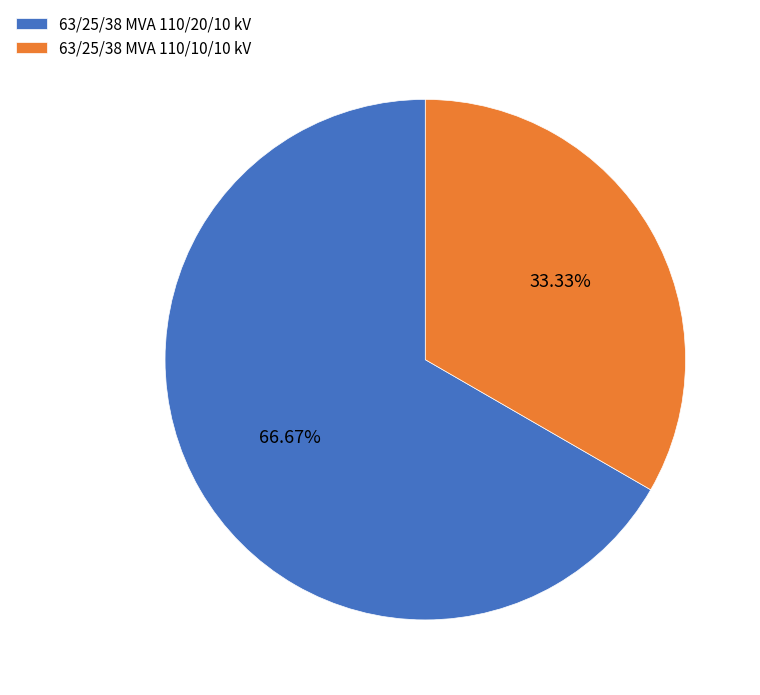

To the nearest percent, what is the combined percentage of 63/25/38 MVA 110/10/10 kV and 63/25/38 MVA 110/20/10 kV?

100%